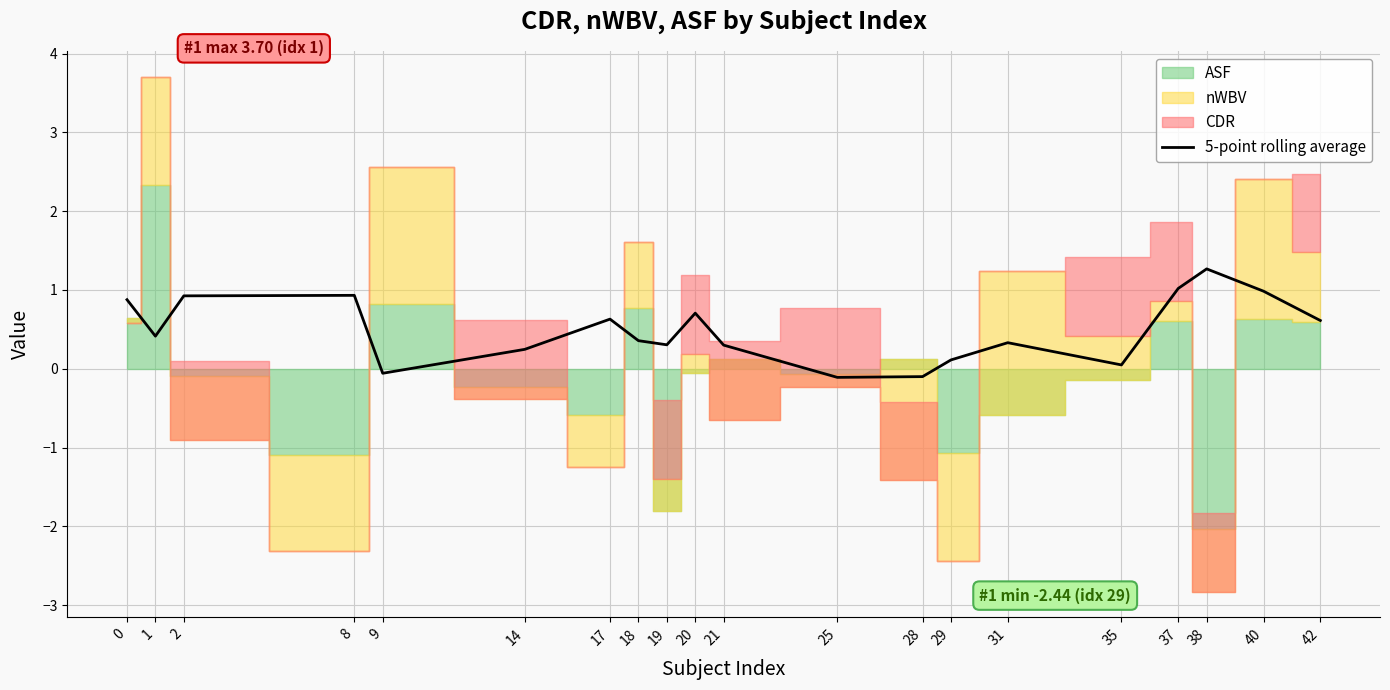

Does the chart display data point markers on the line(s)?

No